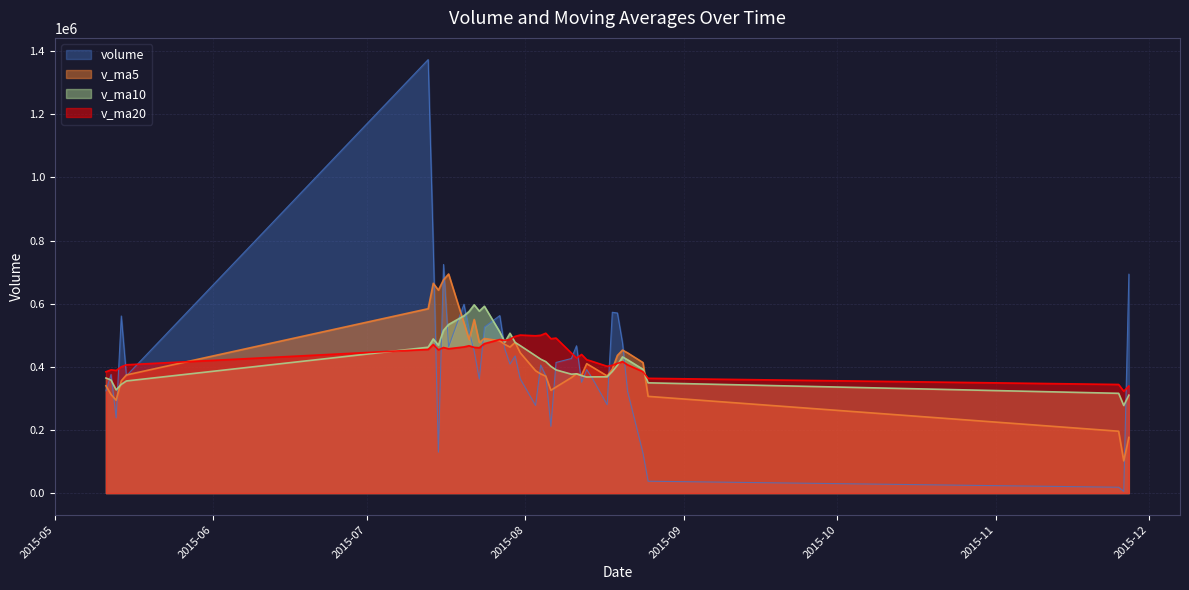

Is it true that v_ma10 equals 152260.7 at 2015-07-28?

False